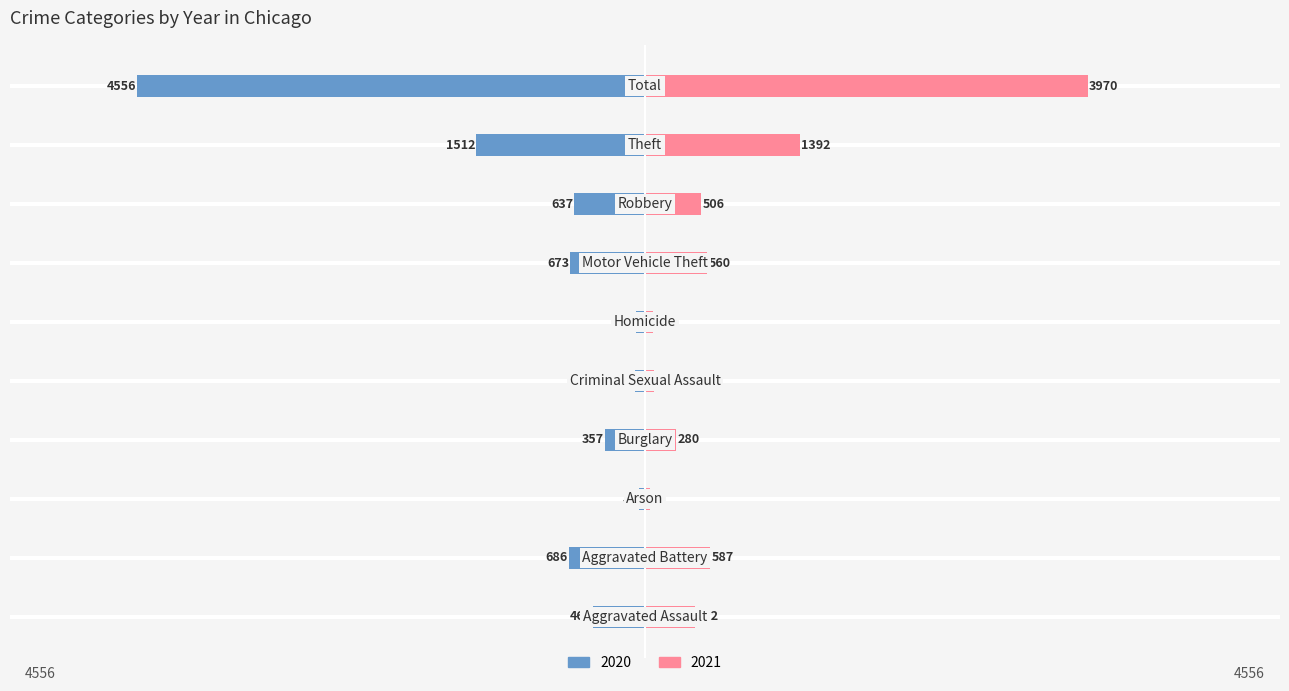

Which series has the largest range (max minus min)?

2020